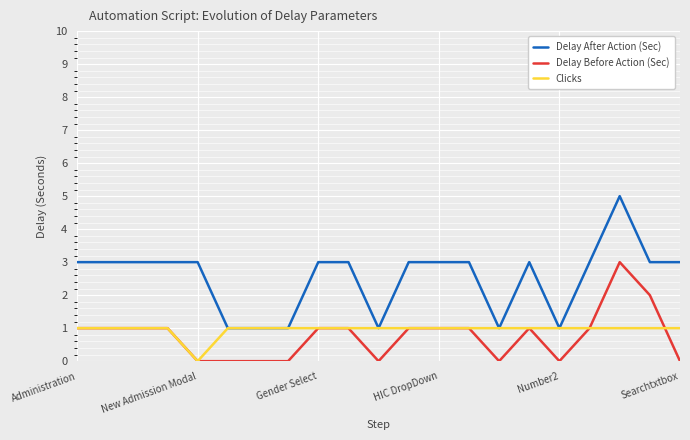

Which series has the largest total across all categories?

Delay After Action (Sec)